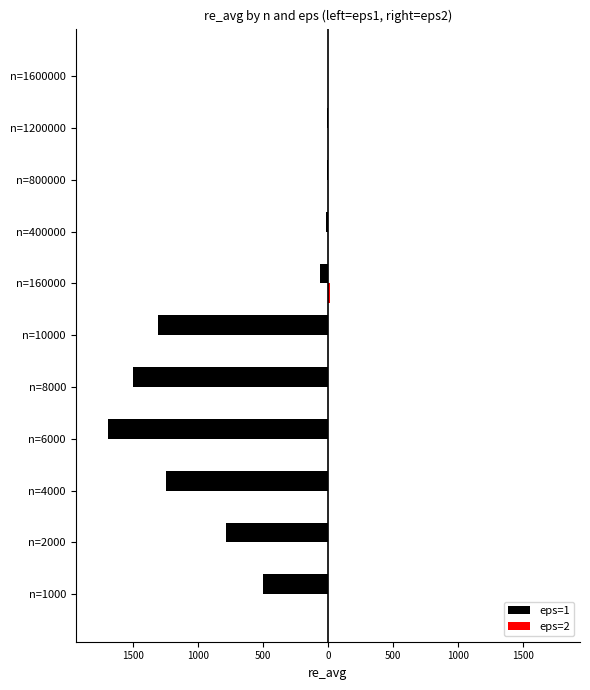

How many bars are there in each group?

2